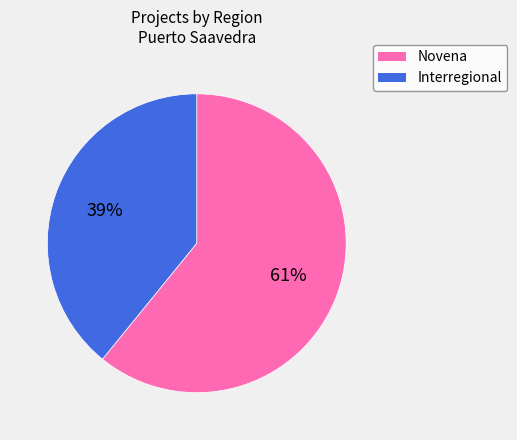

How many segments does this pie chart have?

2